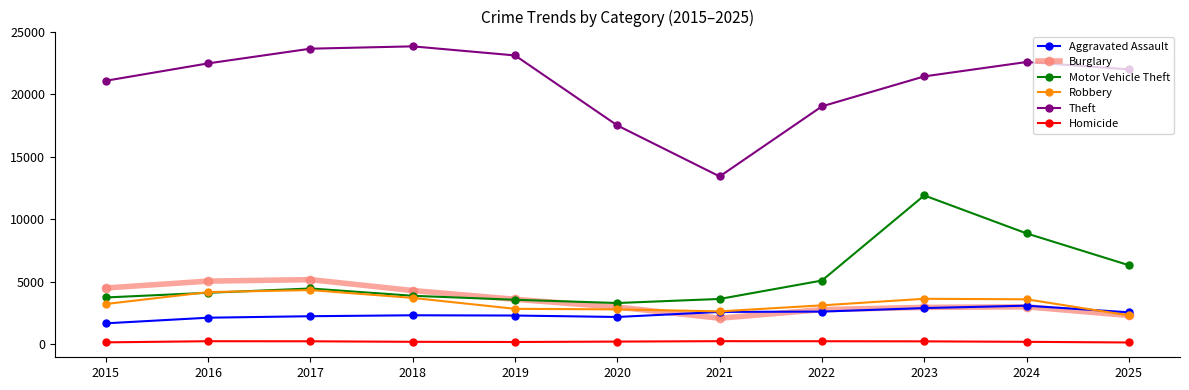

True or false: Theft and Aggravated Assault intersect in this chart.

False